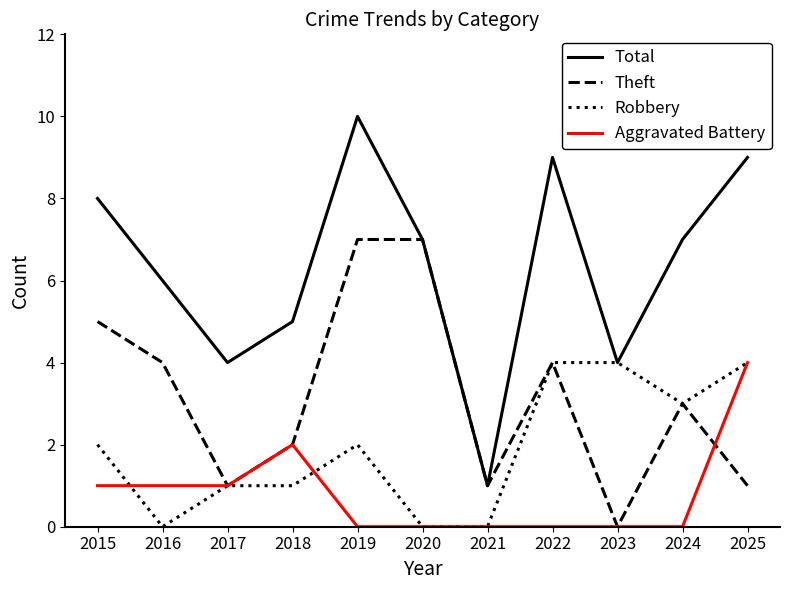

What is the difference between the second highest and minimum values in the Aggravated Battery series?

2